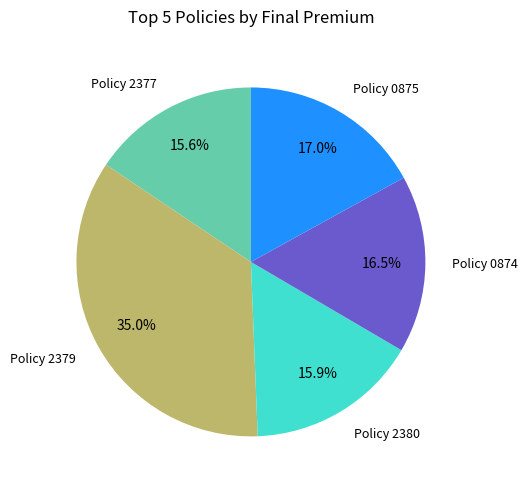

Is there any slice that represents more than half of the pie?

No